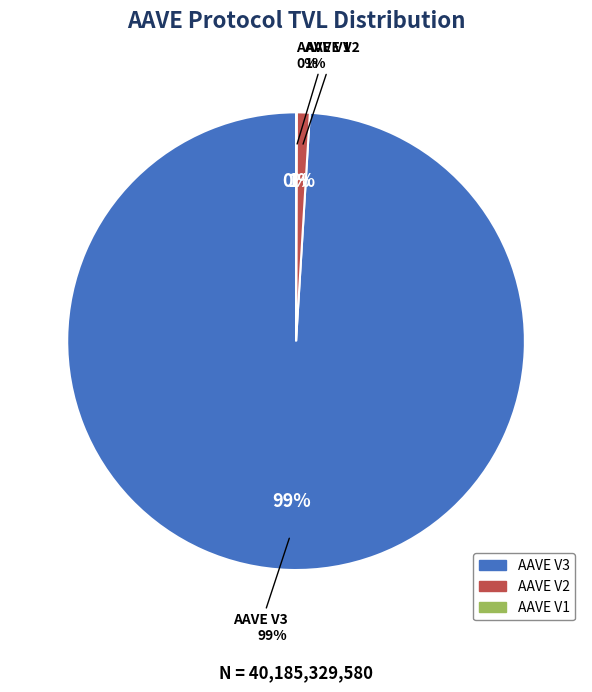

Does AAVE V1 represent more than half of the total?

No